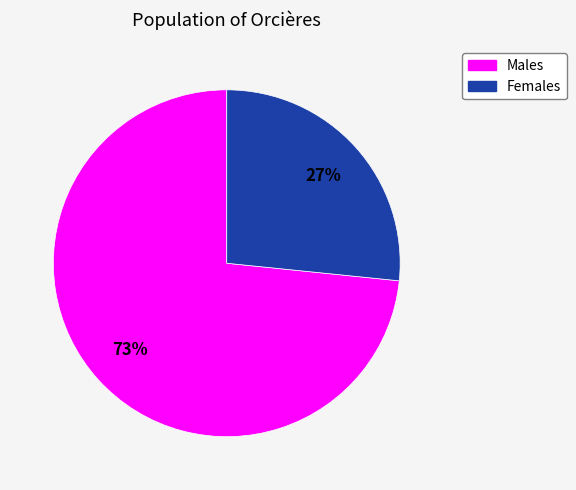

To the nearest percent, what is the average slice percentage?

50%